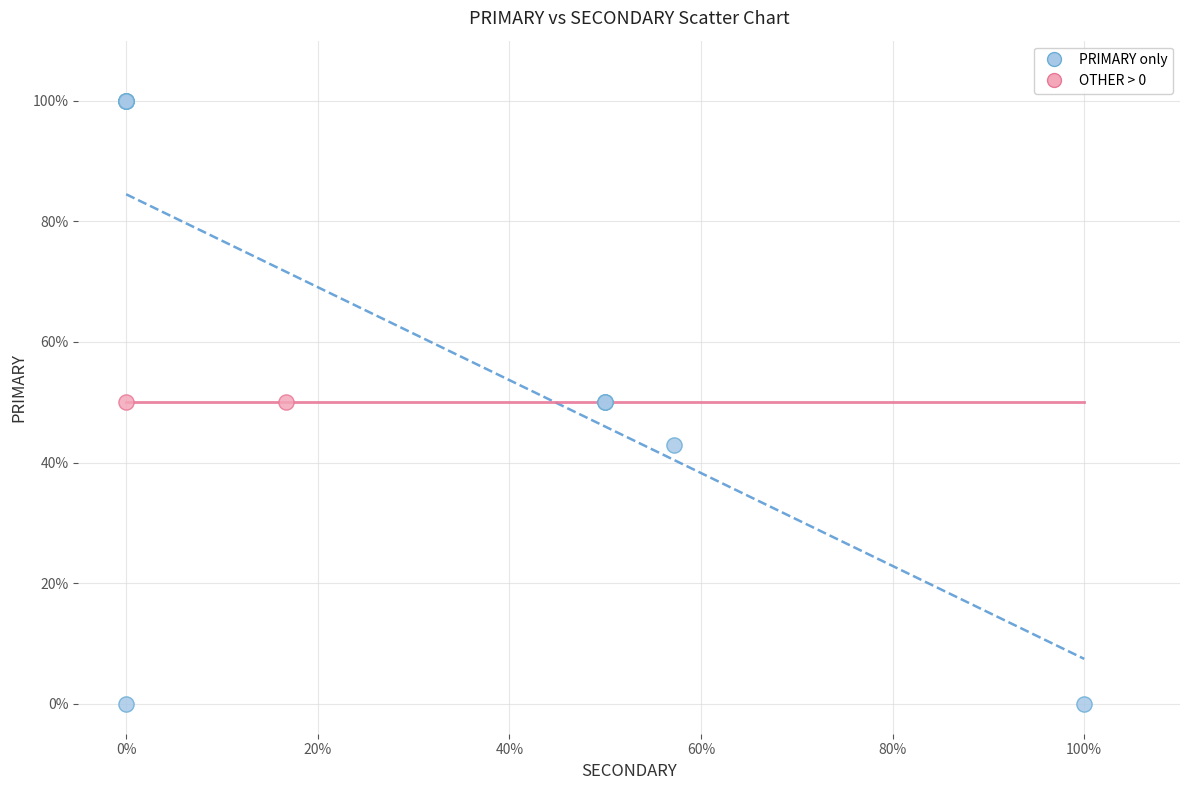

What are all the series names shown in the legend?

PRIMARY only, OTHER > 0